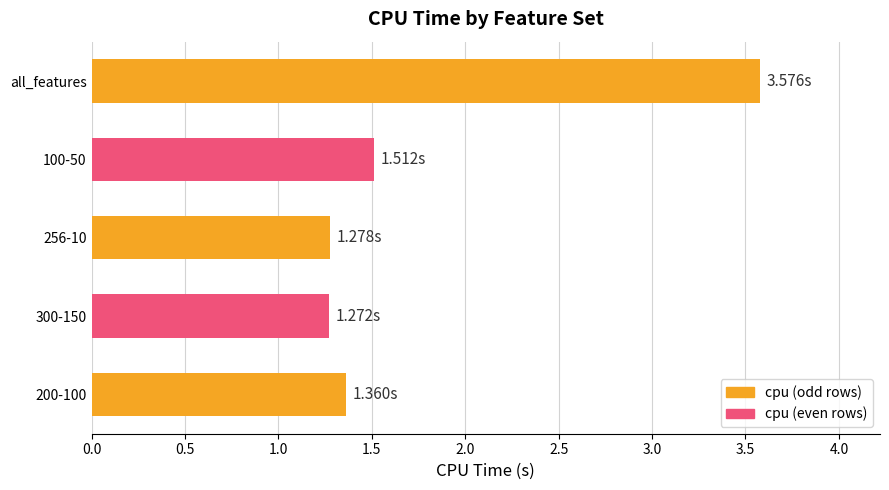

How many bars are there in total?

5